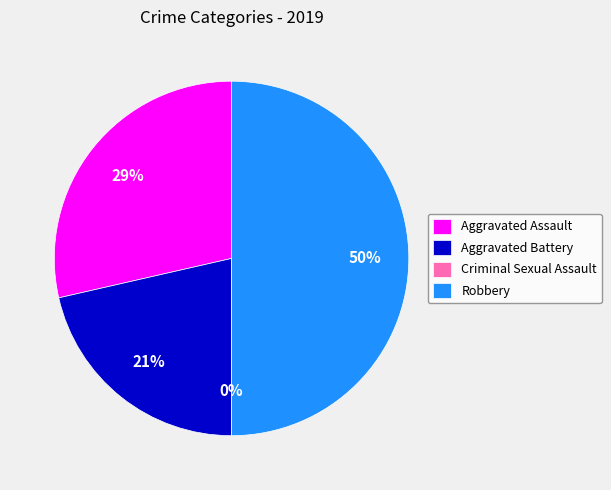

Combined, do Robbery and Aggravated Battery account for over 50%?

Yes